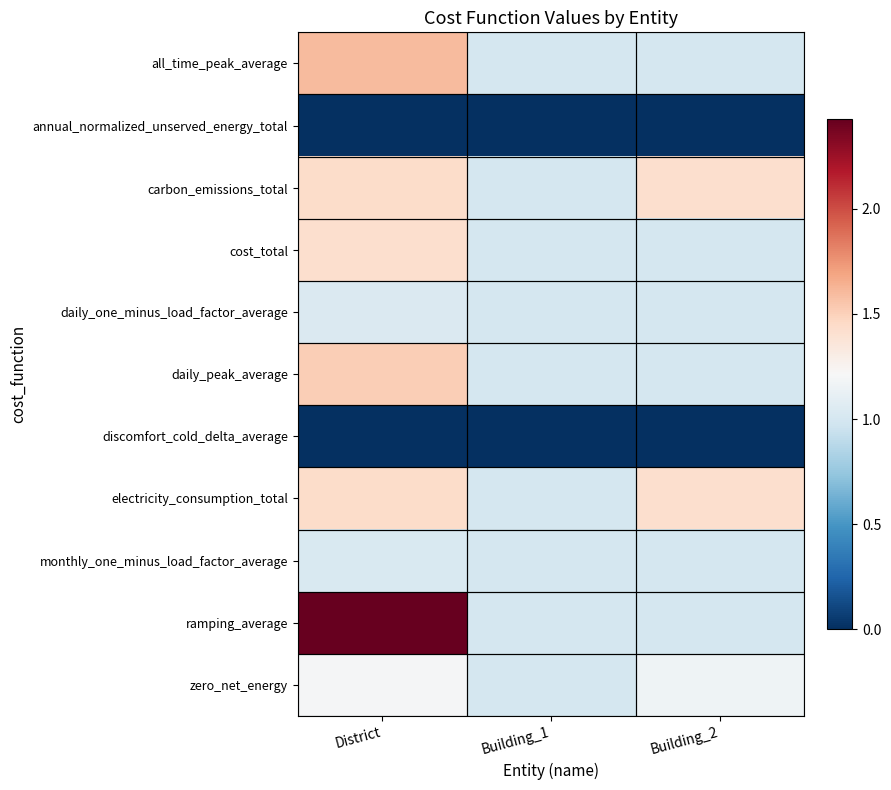

Reading left to right, transcribe all the data shown in this chart.

all_time_peak_average: District=1.6	Building_1=1.0	Building_2=1.0
annual_normalized_unserved_energy_total: District=0.0	Building_1=0.0	Building_2=0.0
carbon_emissions_total: District=1.4	Building_1=1.0	Building_2=1.4
cost_total: District=1.4	Building_1=1.0	Building_2=1.0
daily_one_minus_load_factor_average: District=1.0	Building_1=1.0	Building_2=1.0
daily_peak_average: District=1.5	Building_1=1.0	Building_2=1.0
discomfort_cold_delta_average: District=0.0	Building_1=0.0	Building_2=0.0
electricity_consumption_total: District=1.4	Building_1=1.0	Building_2=1.4
monthly_one_minus_load_factor_average: District=1.0	Building_1=1.0	Building_2=1.0
ramping_average: District=2.4	Building_1=1.0	Building_2=1.0
zero_net_energy: District=1.2	Building_1=1.0	Building_2=1.2